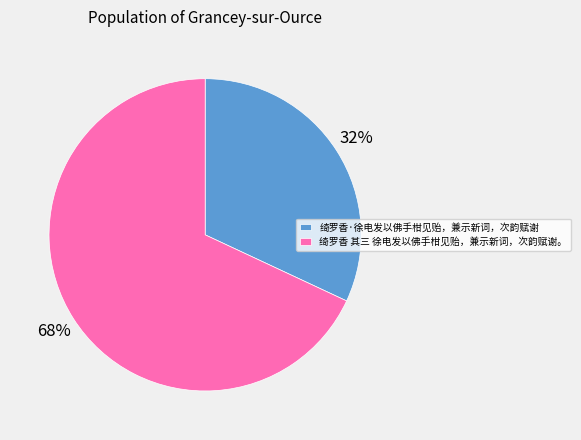

To the nearest percent, what is the difference between the 绮罗香 其三 徐电发以佛手柑见贻，兼示新词，次韵赋谢。 and 绮罗香·徐电发以佛手柑见贻，兼示新词，次韵赋谢 slice percentages?

36%